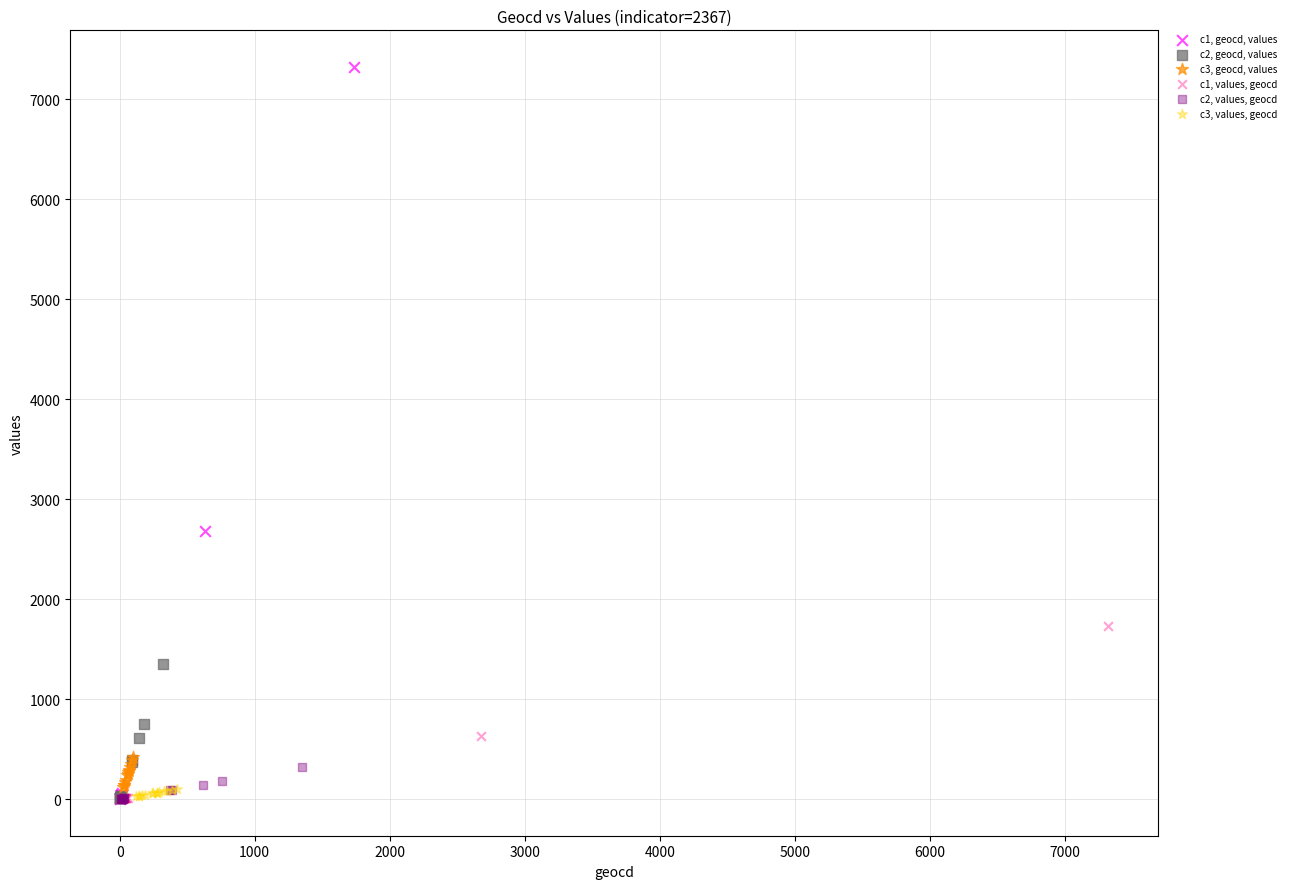

Which series has the widest spread of Y values?

c1, geocd, values